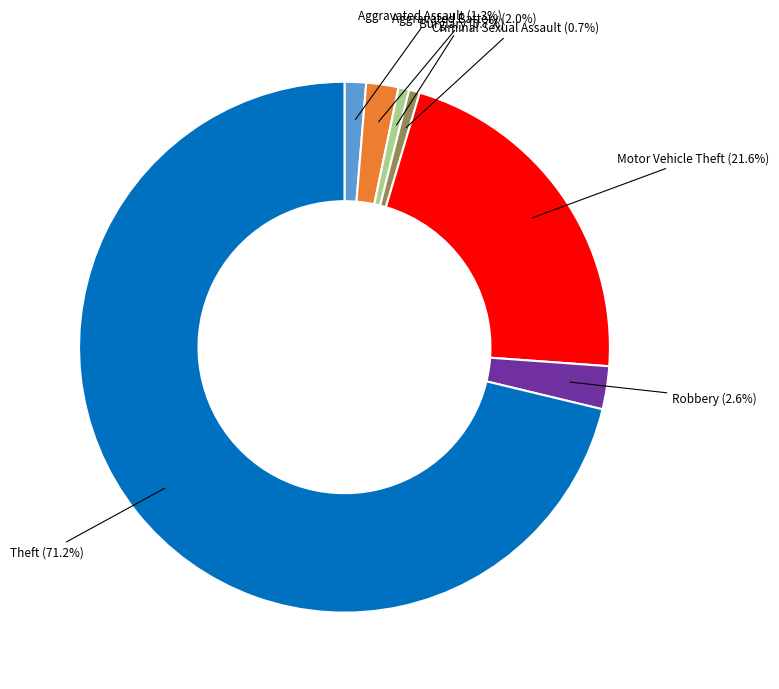

What is the majority slice?

Theft